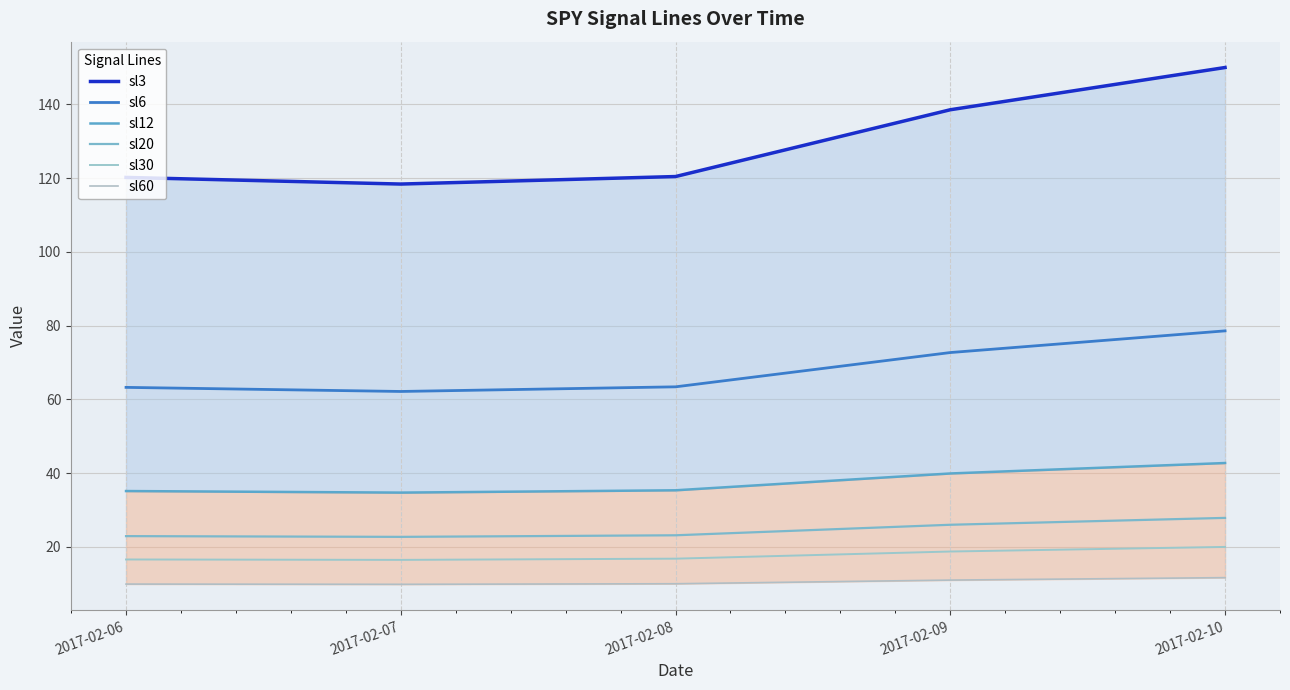

Read the sl30 value at 2017-02-06.

16.6